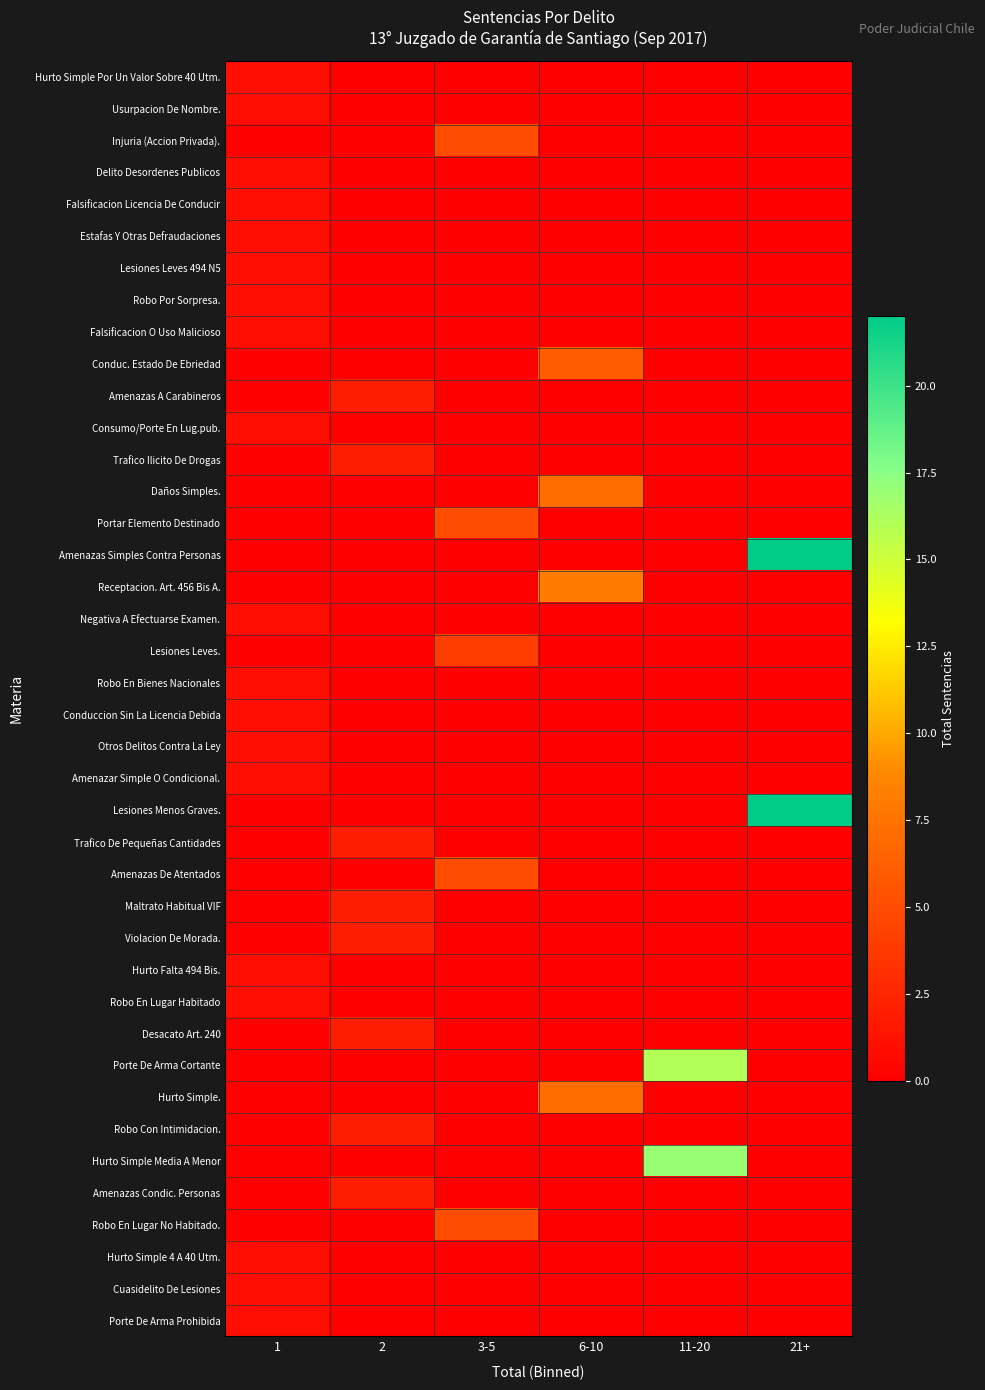

What is the spread (max minus min) of values at 2?

2